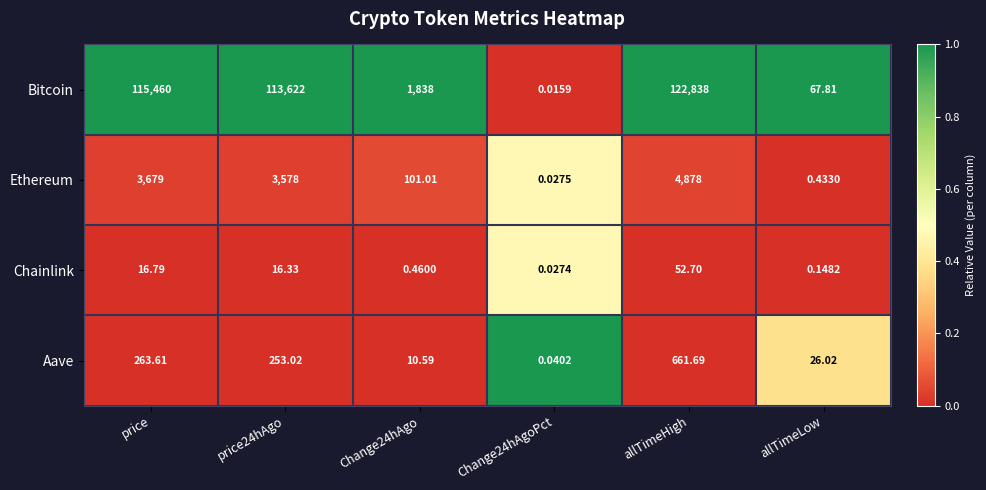

What is the maximum value shown in the chart?

122838.0